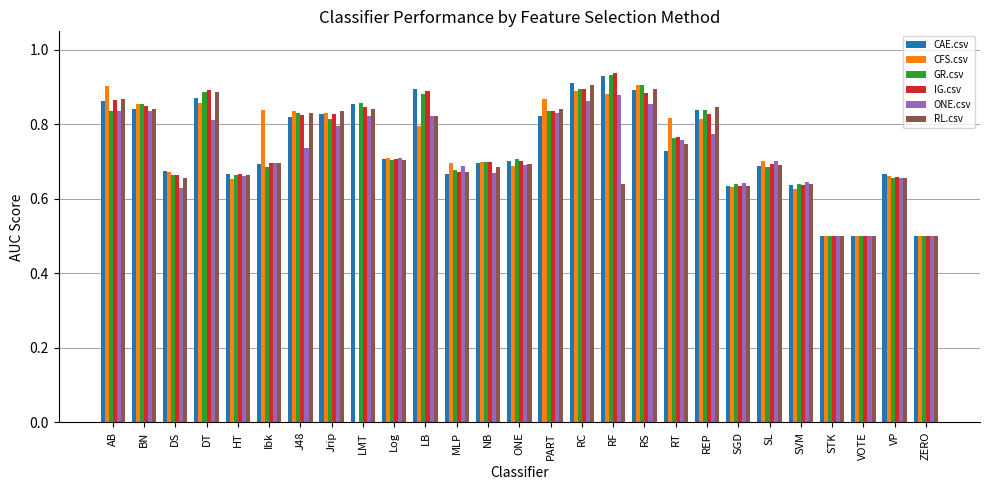

Is the value of CAE.csv at SVM greater than the value of ONE.csv at LB?

No